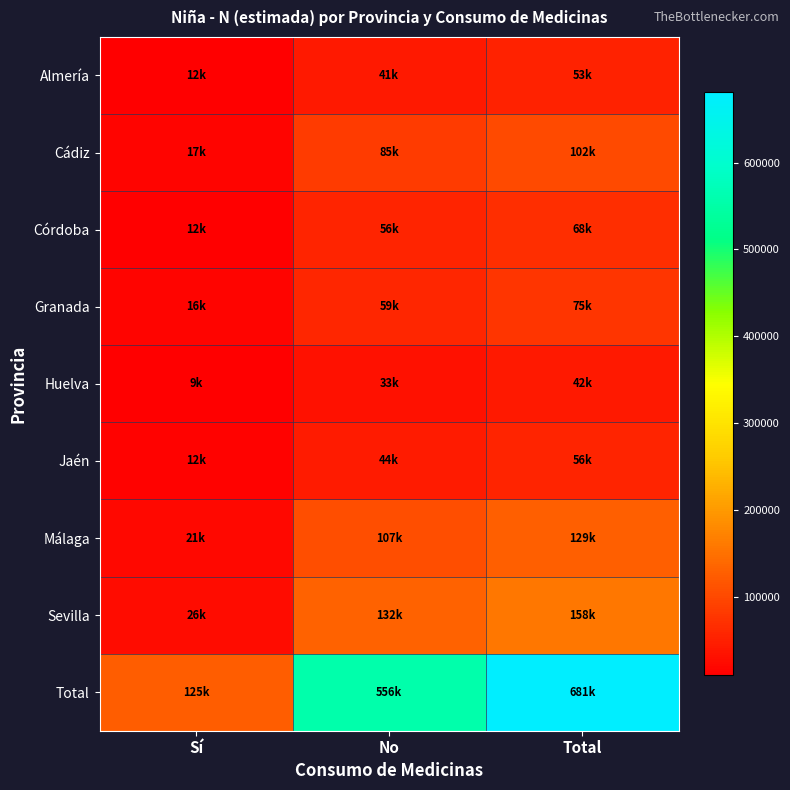

How many categories are shown in the chart?

3